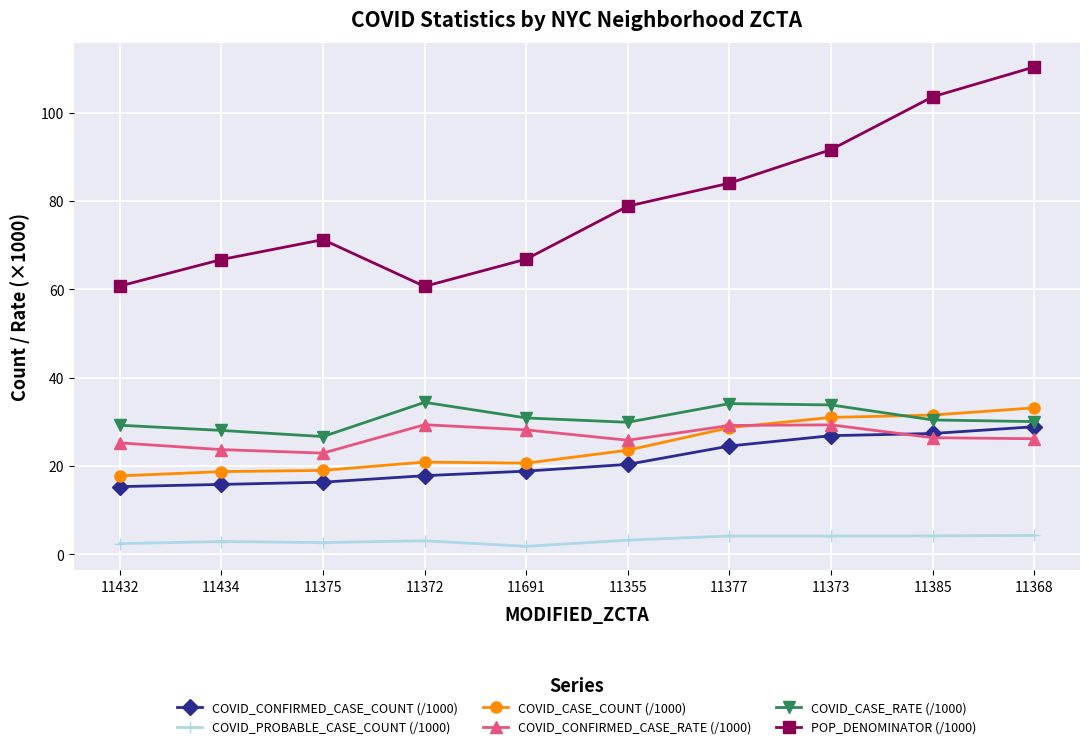

What are all the series names shown in the legend?

COVID_CONFIRMED_CASE_COUNT (/1000), COVID_PROBABLE_CASE_COUNT (/1000), COVID_CASE_COUNT (/1000), COVID_CONFIRMED_CASE_RATE (/1000), COVID_CASE_RATE (/1000), POP_DENOMINATOR (/1000)